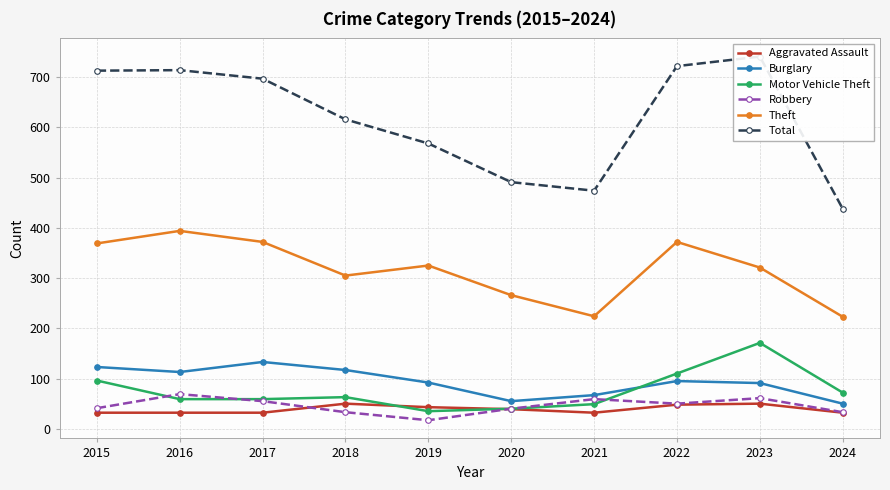

What is the sum of all Burglary values?

936